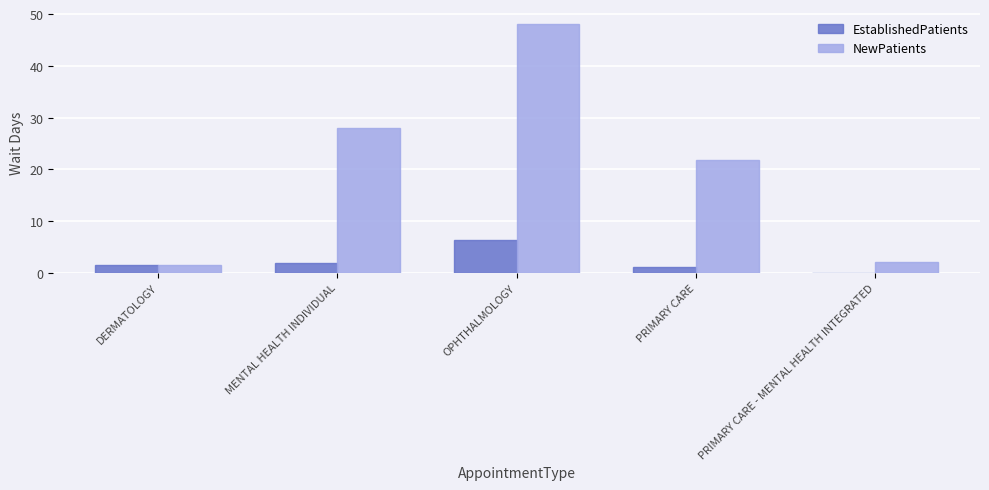

At which label is NewPatients closest to 24?

PRIMARY CARE